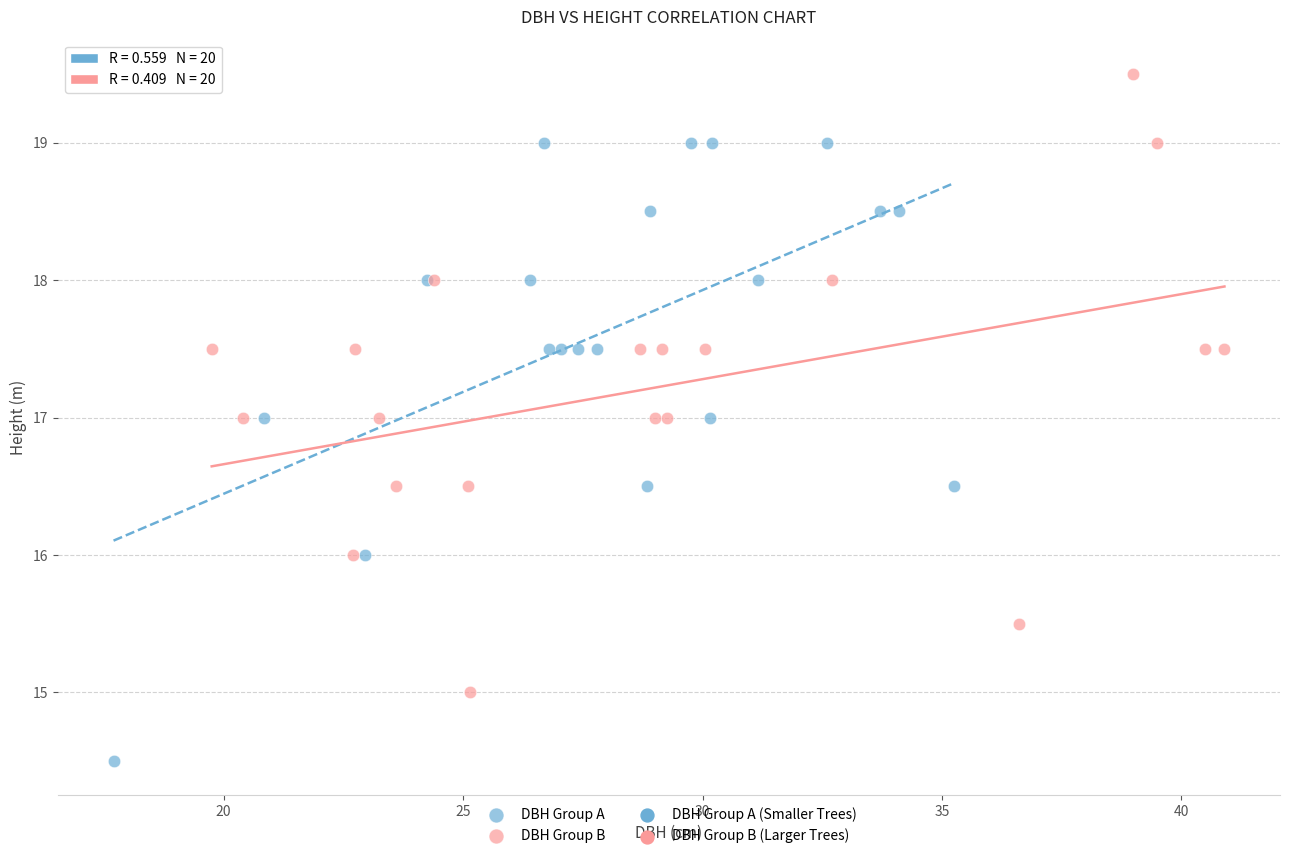

Which series reaches the minimum Y coordinate?

DBH Group A